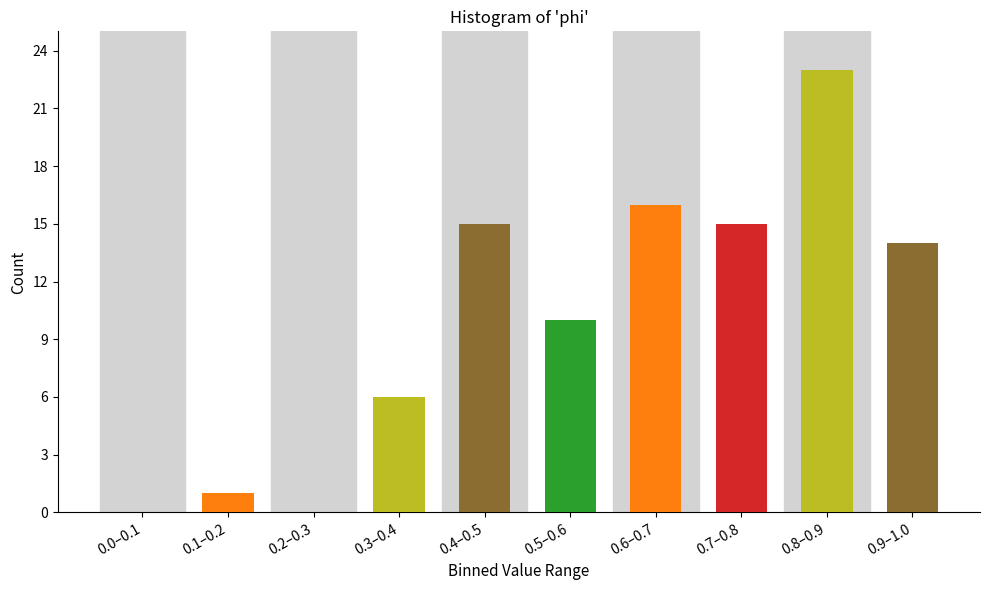

Reading left to right, extract all data points from this chart.

0.0–0.1=0	0.1–0.2=1	0.2–0.3=0	0.3–0.4=6	0.4–0.5=15	0.5–0.6=10	0.6–0.7=16	0.7–0.8=15	0.8–0.9=23	0.9–1.0=14